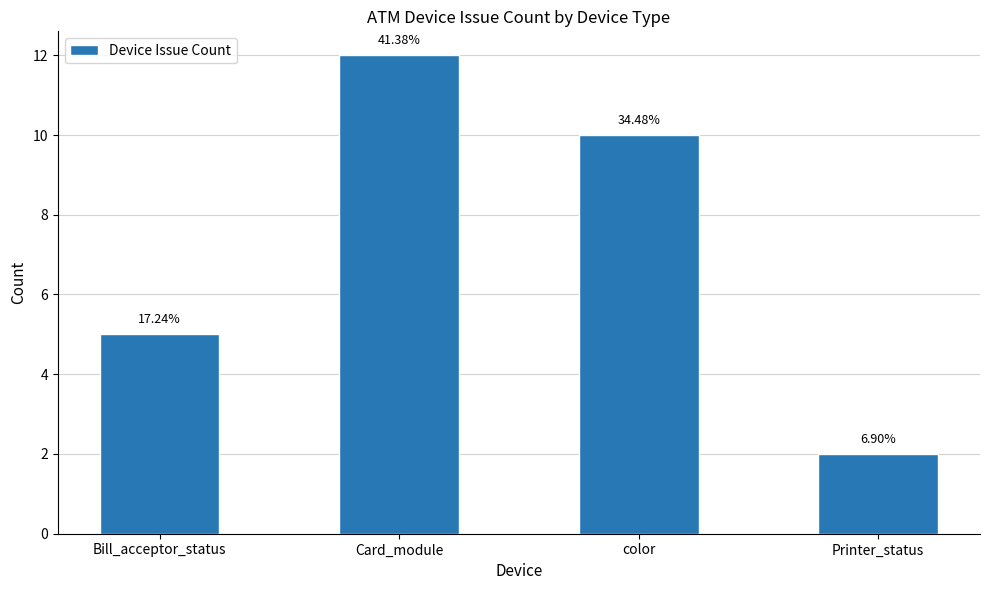

What is the sum of the values at Bill_acceptor_status and Printer_status?

7